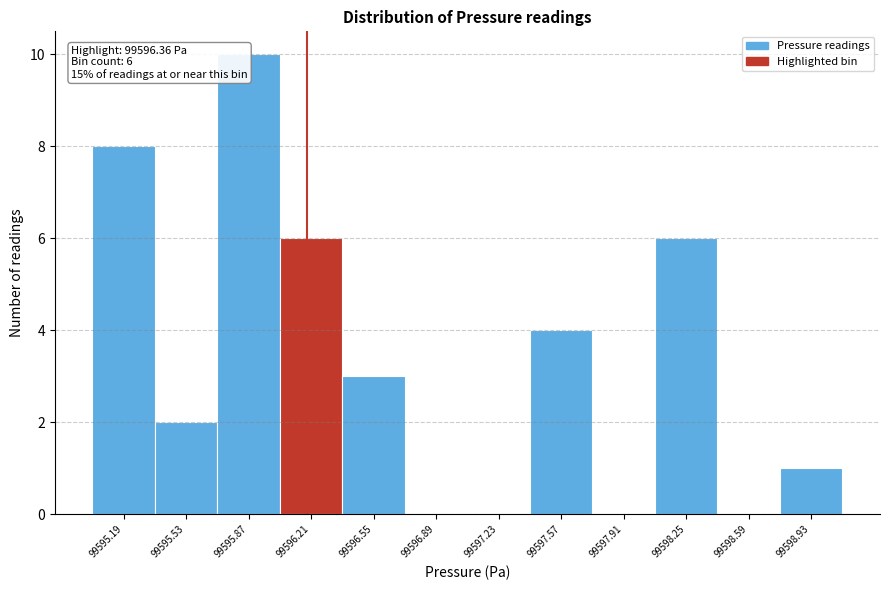

Reading left to right, transcribe all the data shown in this chart.

99595.19=8	99595.53=2	99595.87=10	99596.21=6	99596.55=3	99596.89=0	99597.23=0	99597.57=4	99597.91=0	99598.25=6	99598.59=0	99598.93=1